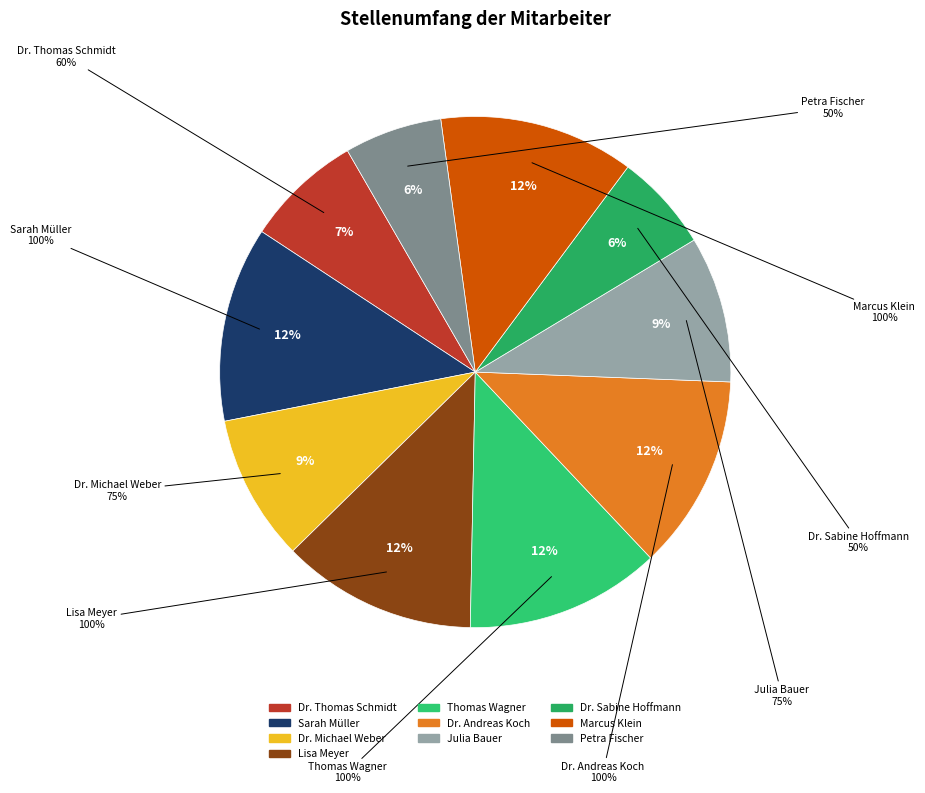

To the nearest percent, what portion does Marcus Klein represent?

12%